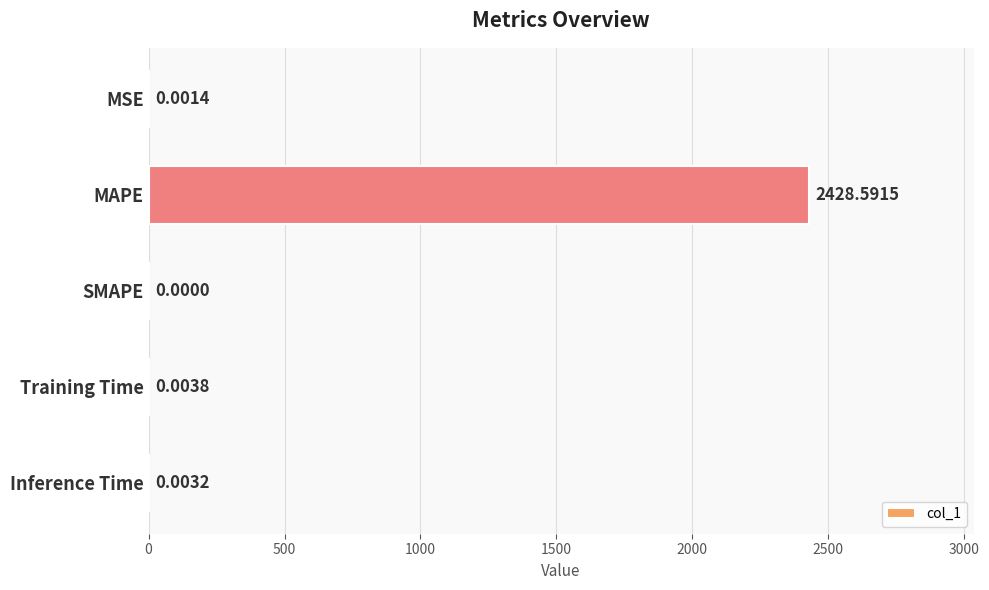

Are the bars horizontal?

Yes